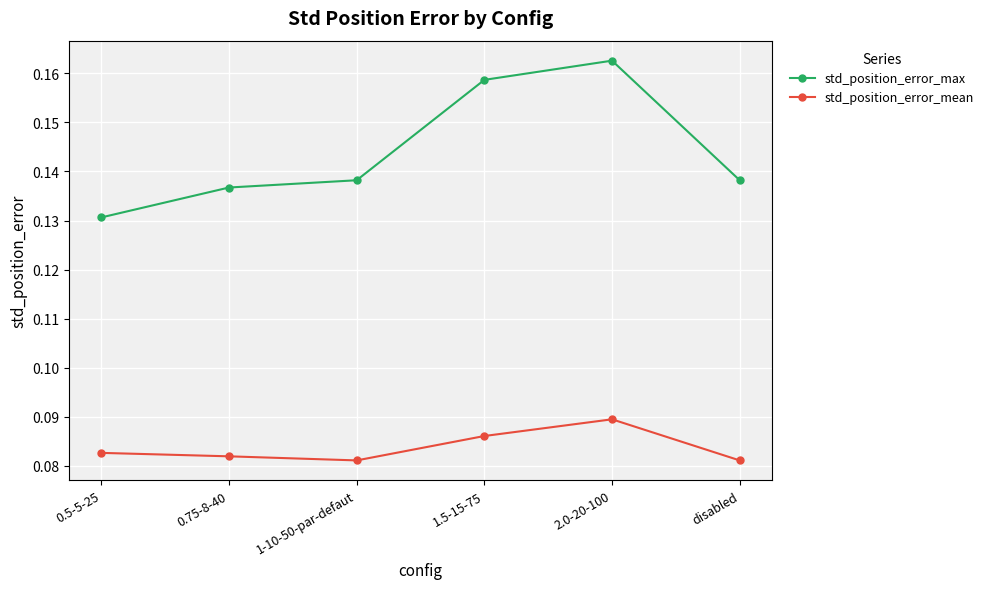

Which series has the largest range (max minus min)?

std_position_error_max